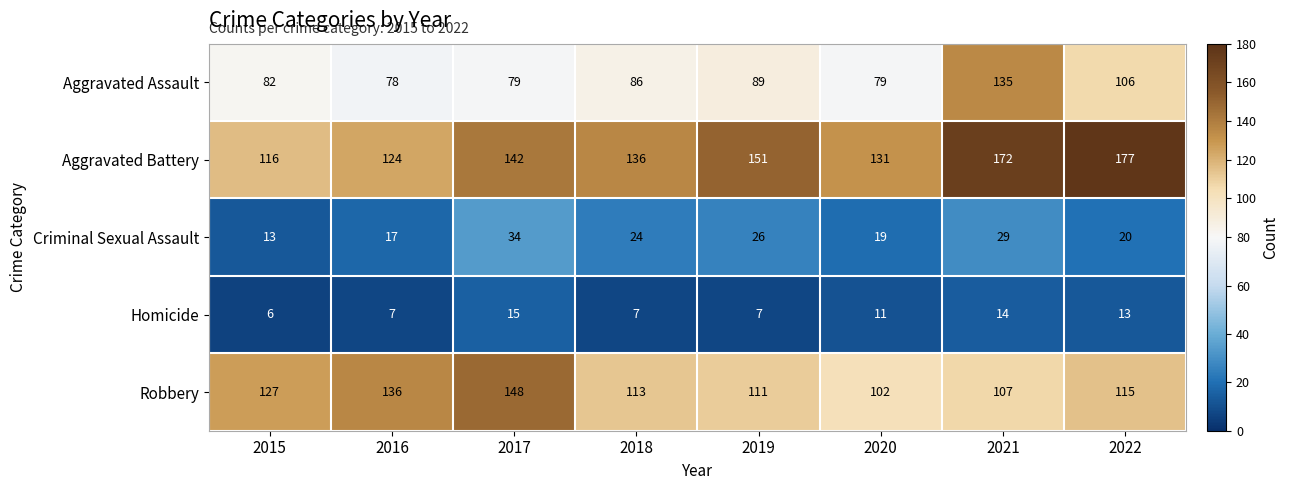

What is the maximum value shown in the chart?

177